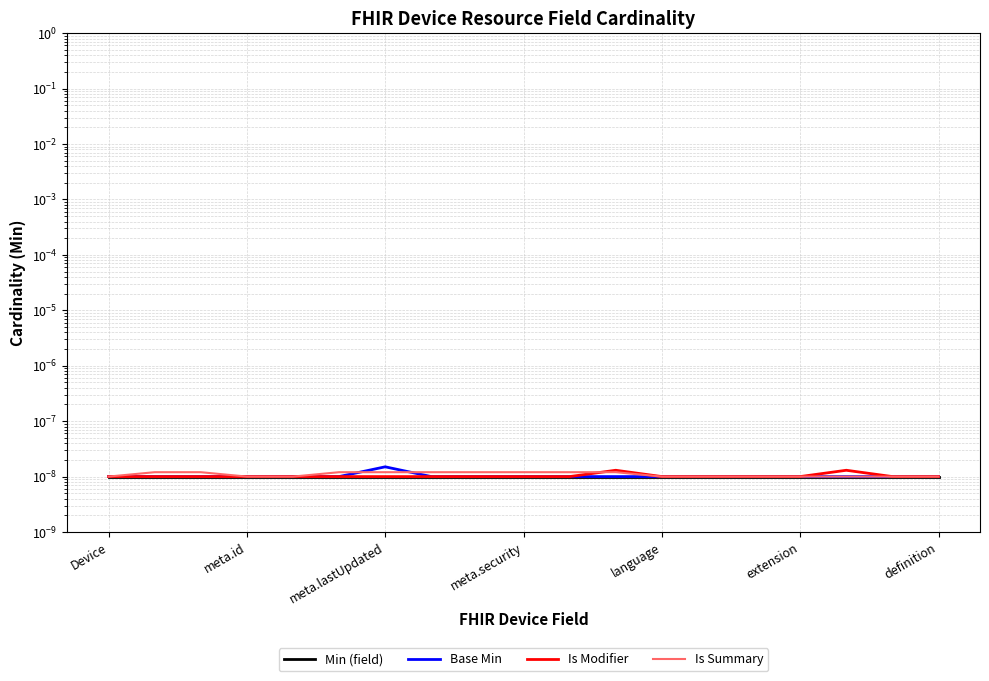

The value of Is Modifier at 16 is 0.0. True or false?

True